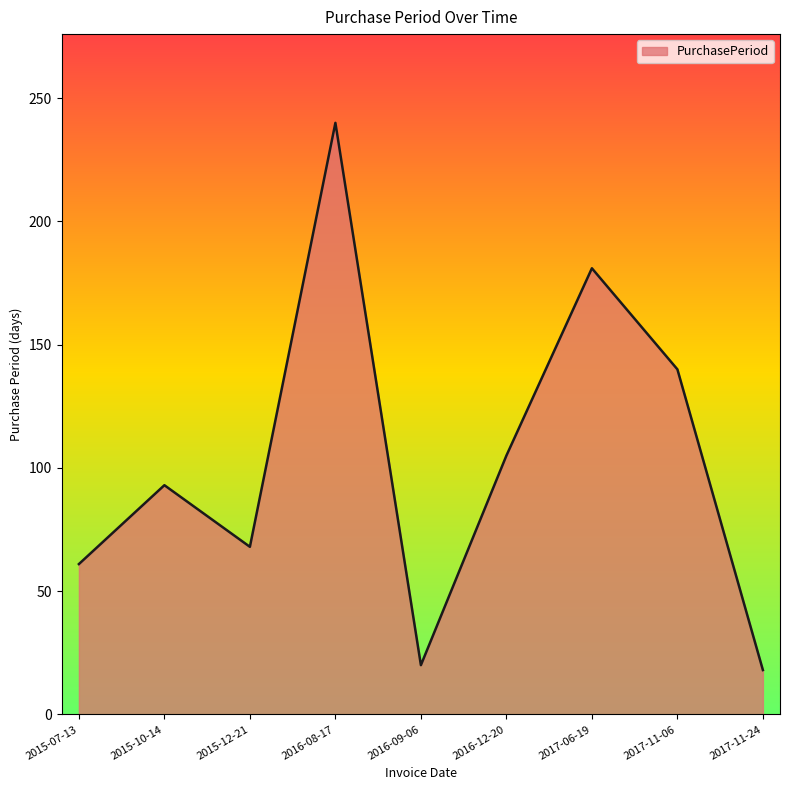

How many distinct data groups are displayed?

1